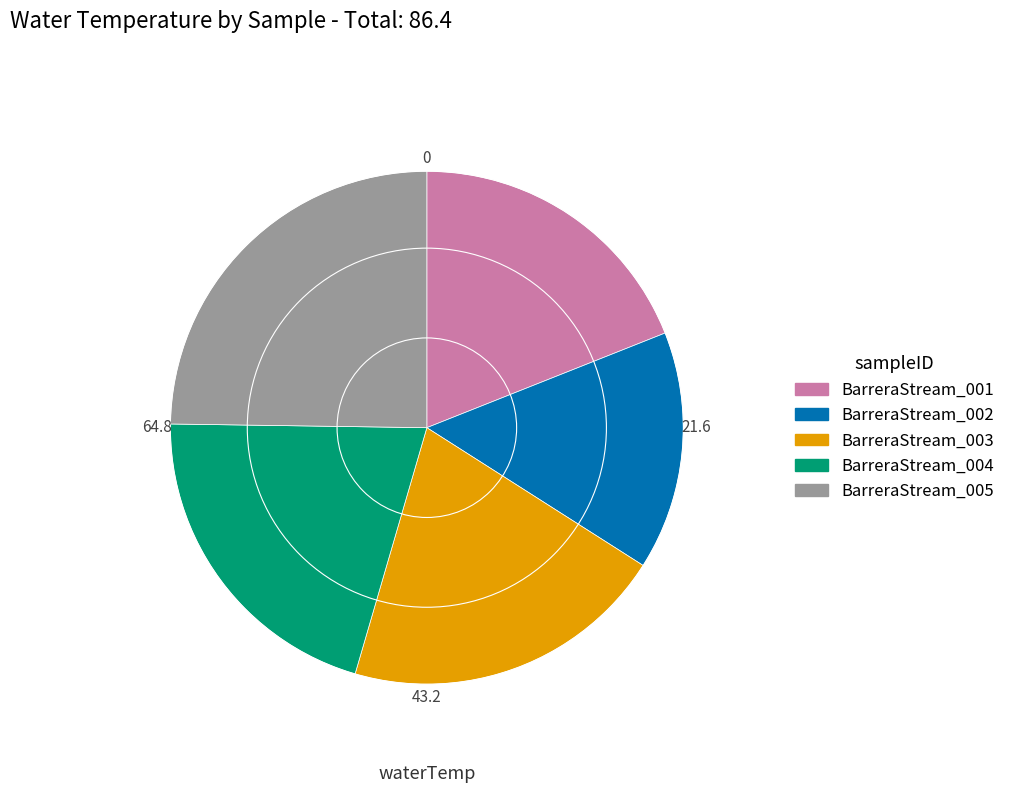

Which slice is the smallest?

BarreraStream_002